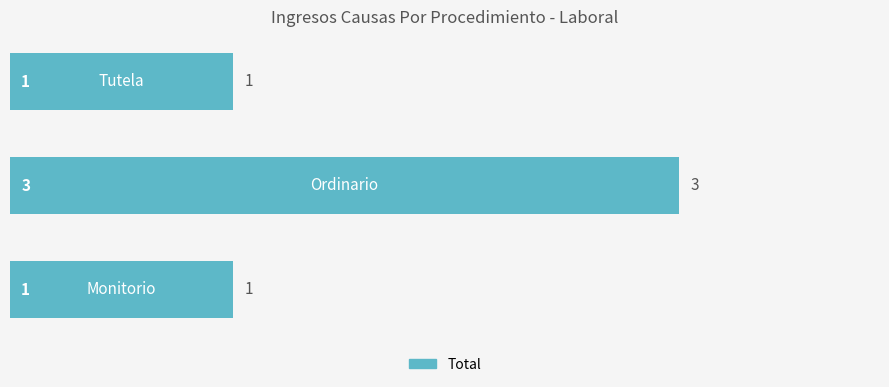

What is the average value?

2